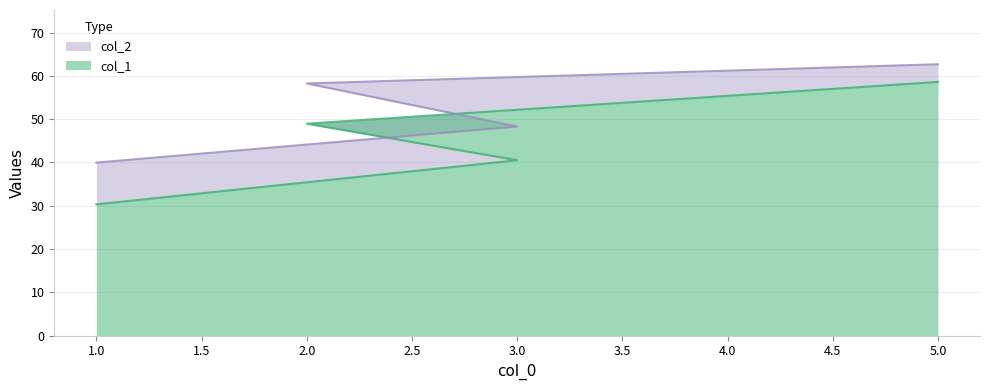

The value of col_1 at 1.0 is 30.3. True or false?

True